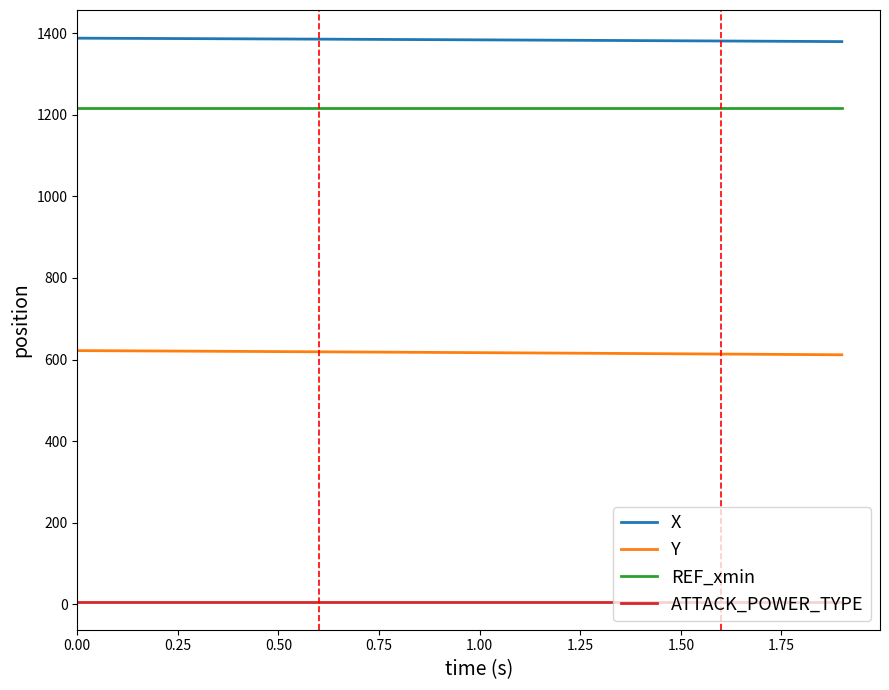

List the series in order of their peak value, lowest first.

ATTACK_POWER_TYPE, Y, REF_xmin, X